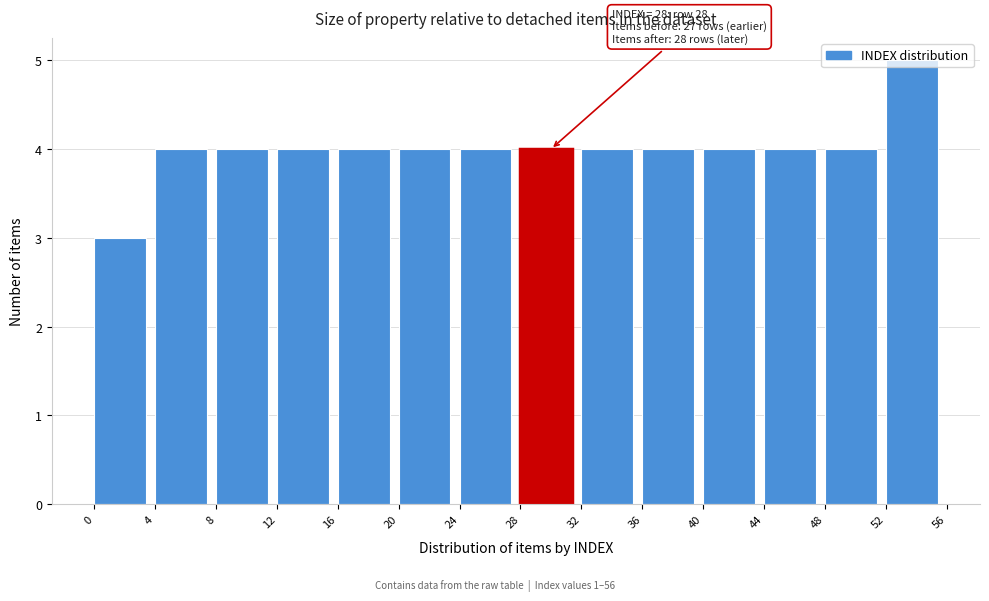

Which range on the x-axis has the tallest bar?

52 to 56